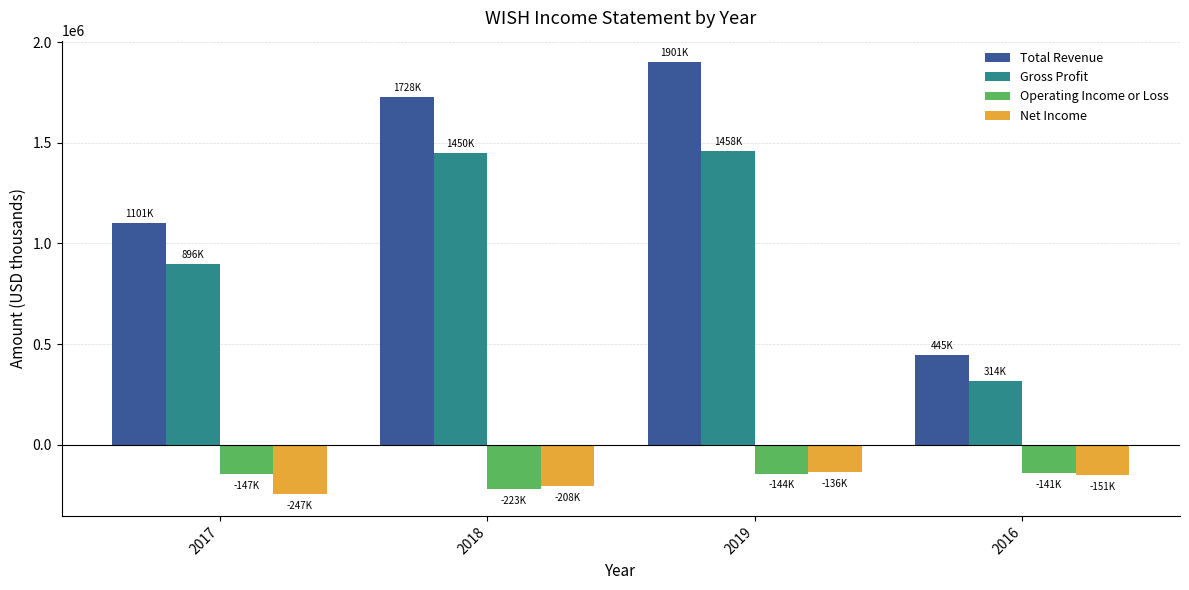

What is the label of the 4th bar from the right?

2017